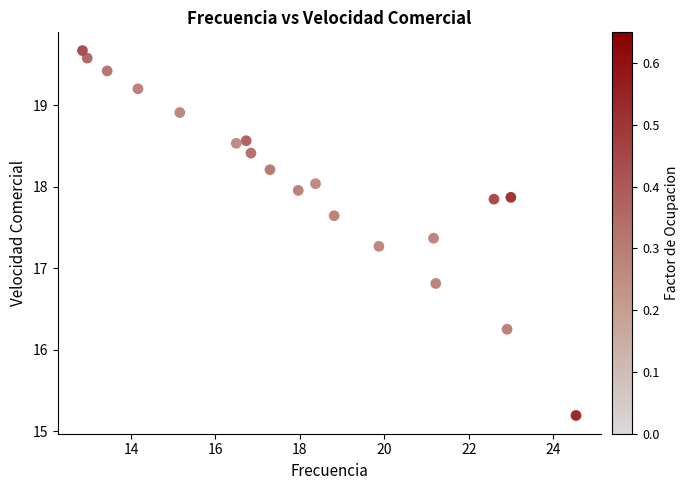

What is the range of Y values (max minus min)?

4.5